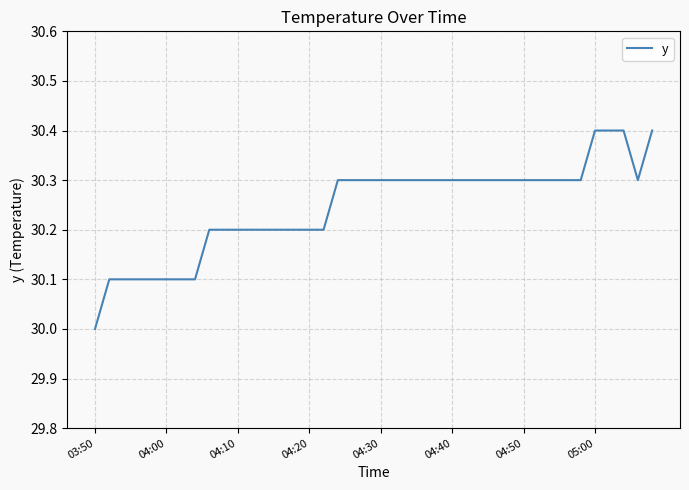

What is the difference between the maximum and minimum values?

0.4